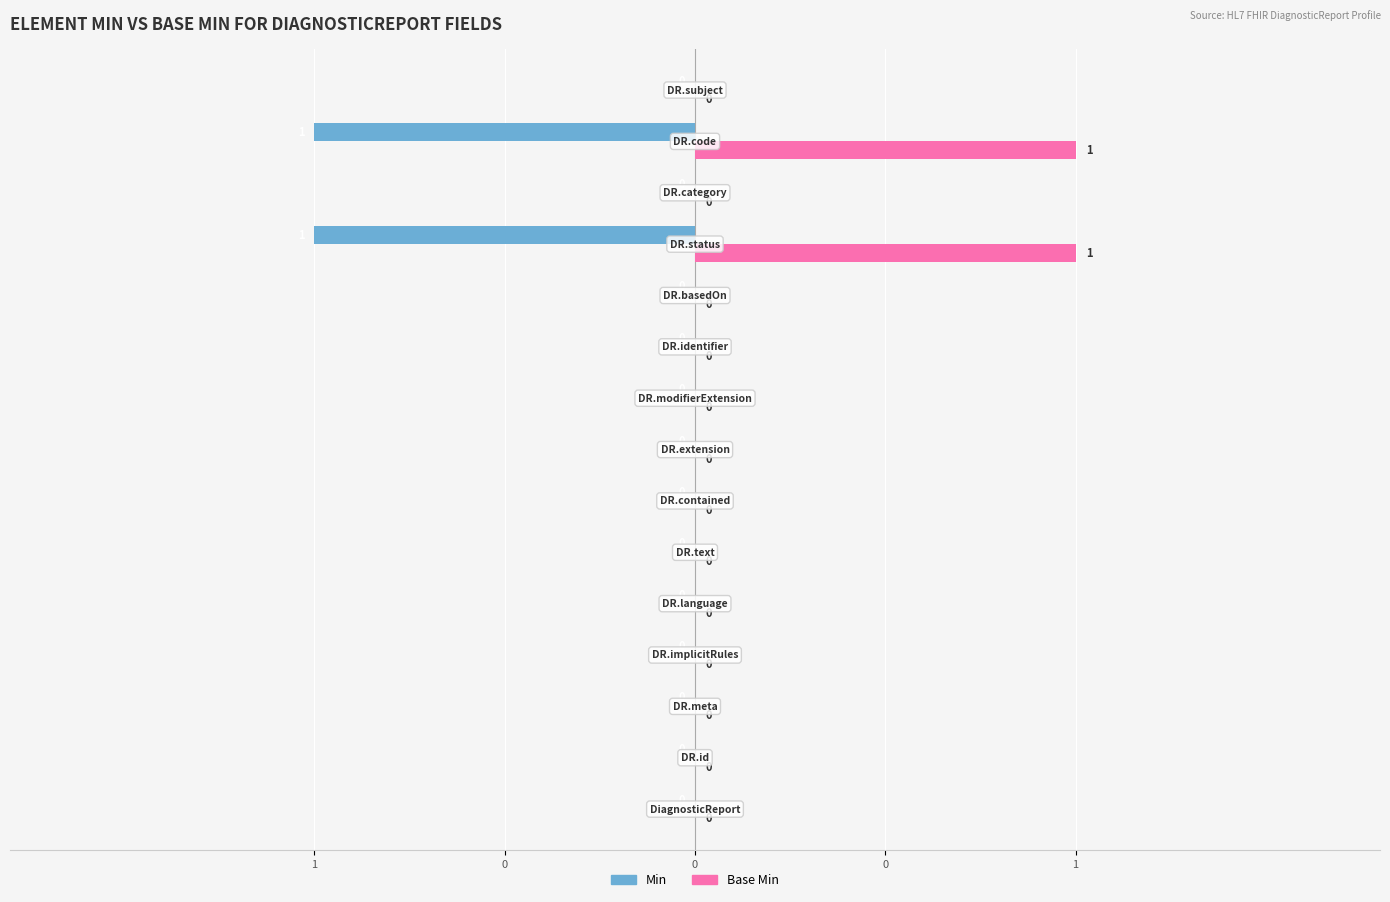

How many groups of bars are there?

15